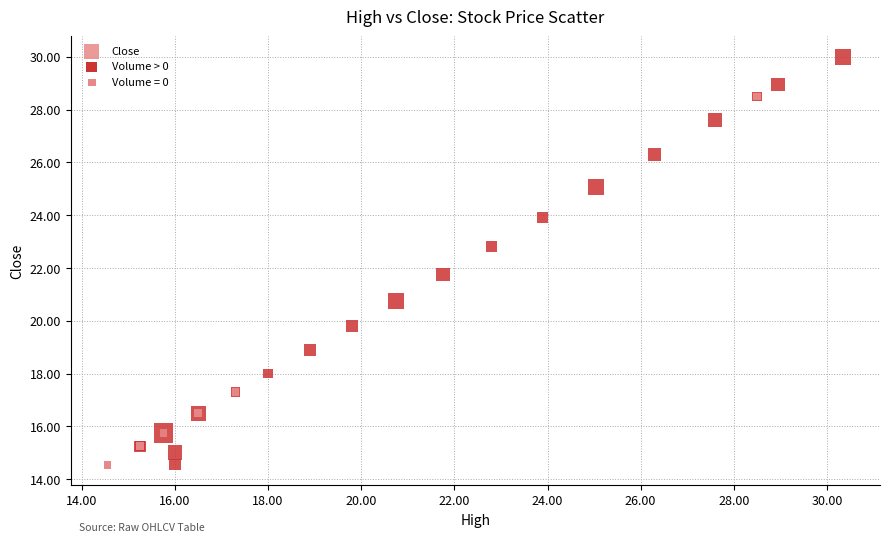

What Y value in the scatter plot is closest to 22?

21.8